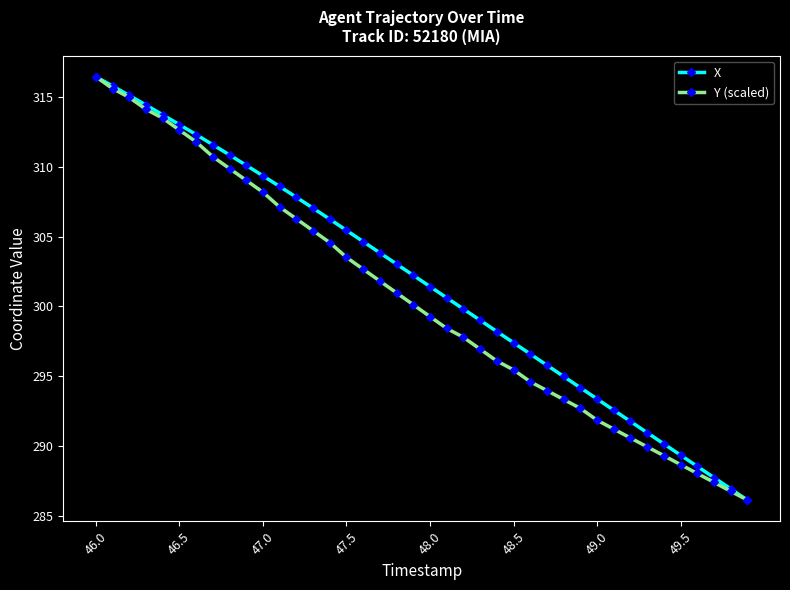

How many lines are shown in the chart?

2